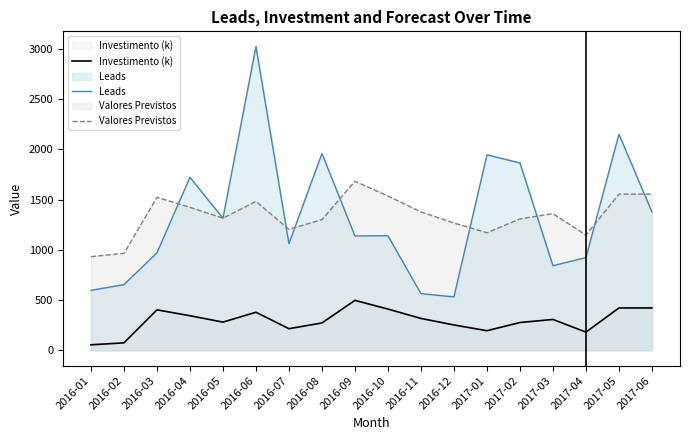

In Investimento (k), how many points are higher than both neighbors (excluding endpoints)?

4